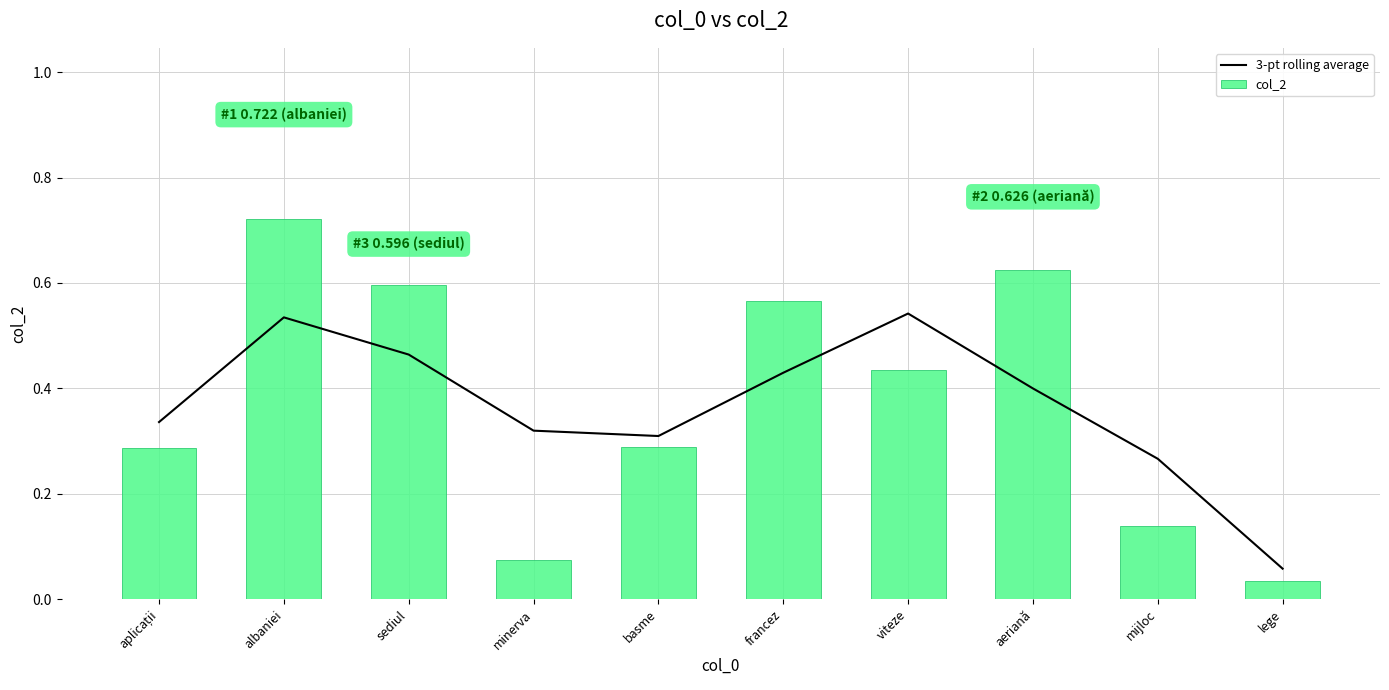

Which series has the largest total across all categories?

col_2